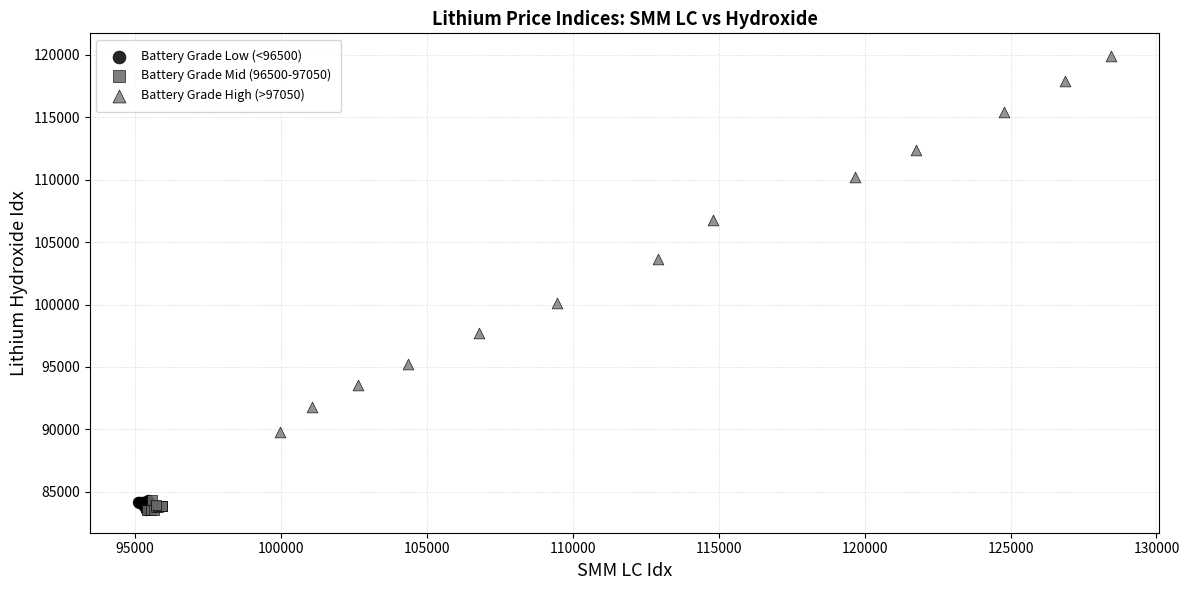

Which series has the widest spread of Y values?

Battery Grade High (>97050)